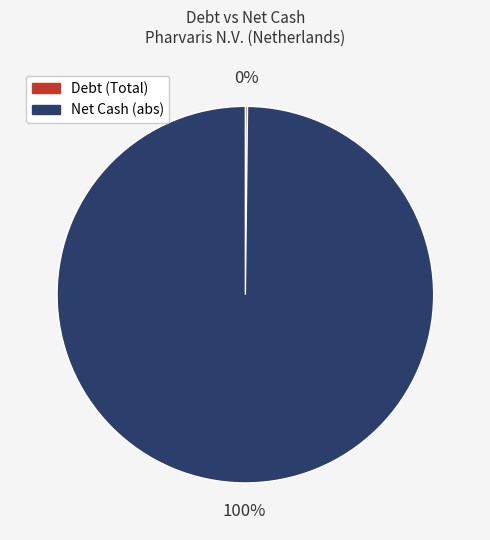

Is there any slice that represents more than half of the pie?

Yes